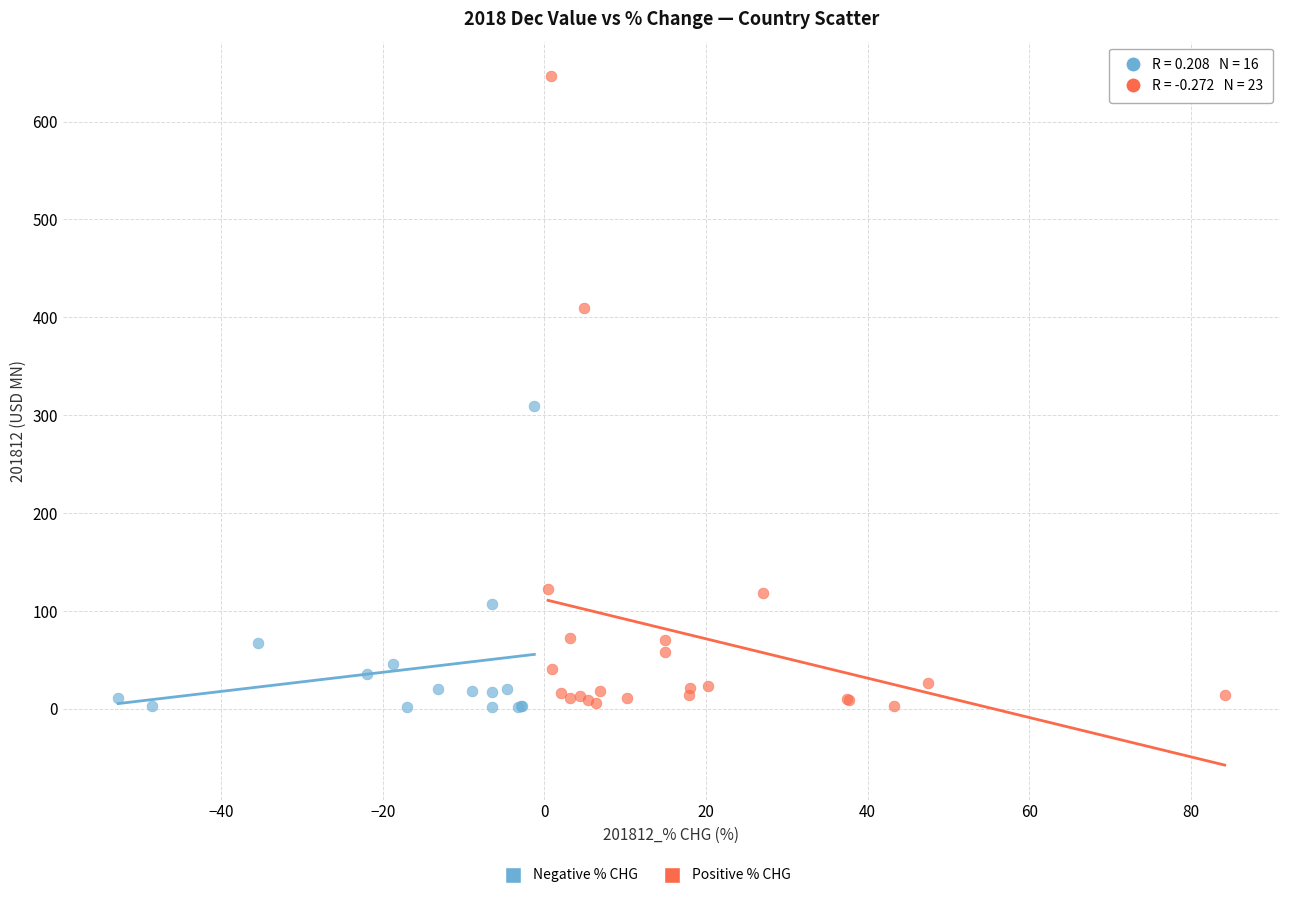

Which series has the widest spread of Y values?

Positive % CHG